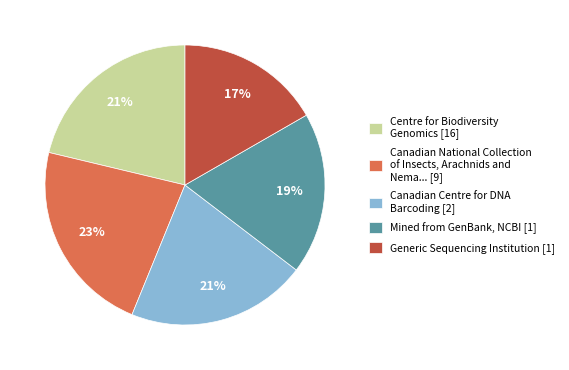

Does Canadian National Collection of Insects, Arachnids and Nema... [9] represent more than half of the total?

No